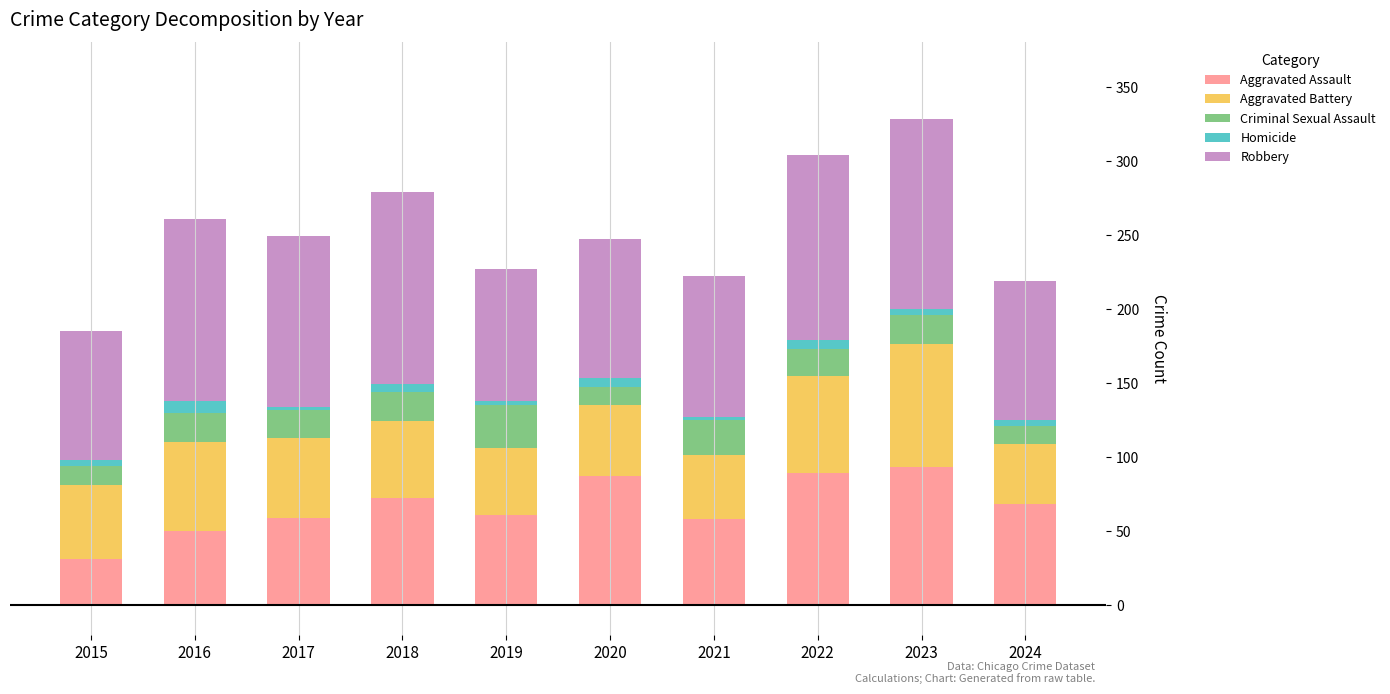

What is the sum of all Aggravated Assault values?

668